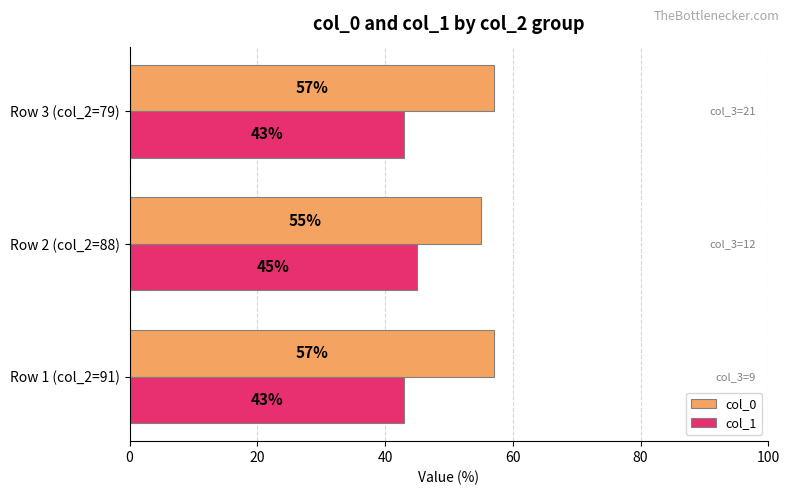

What is the minimum value shown in the chart?

43